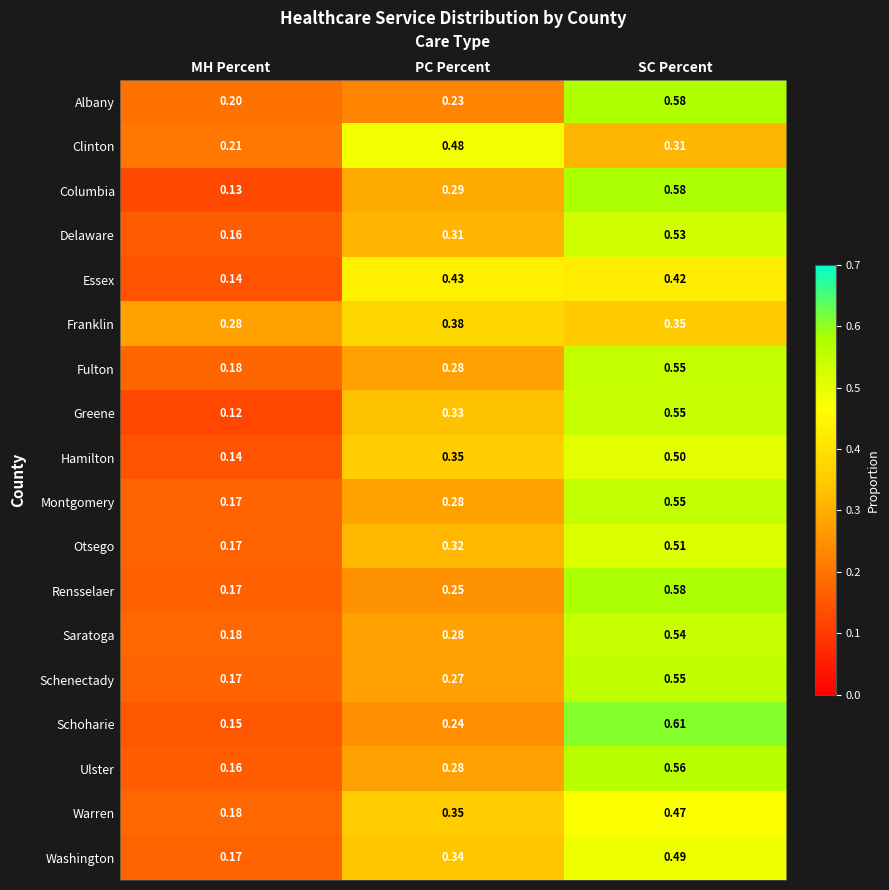

At which label does Schenectady reach its minimum?

MH Percent